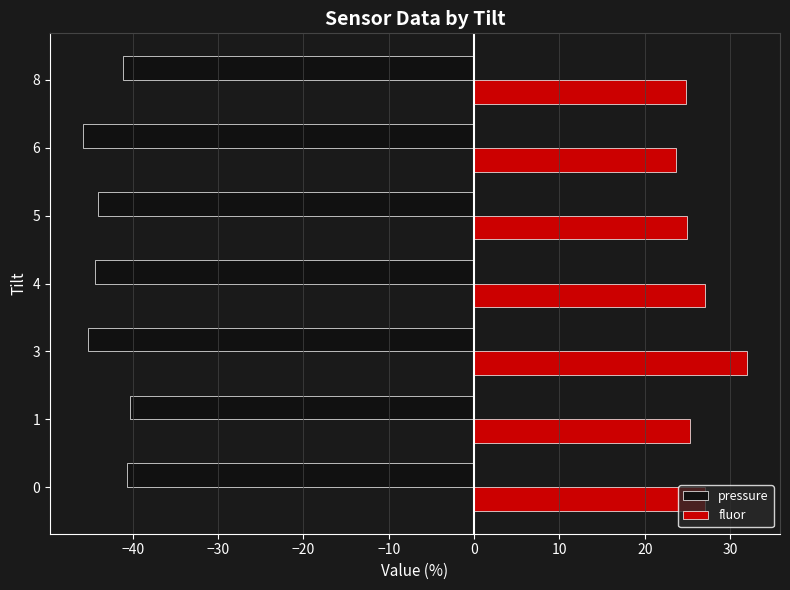

What is the approximate value of pressure at 5?

-44.1